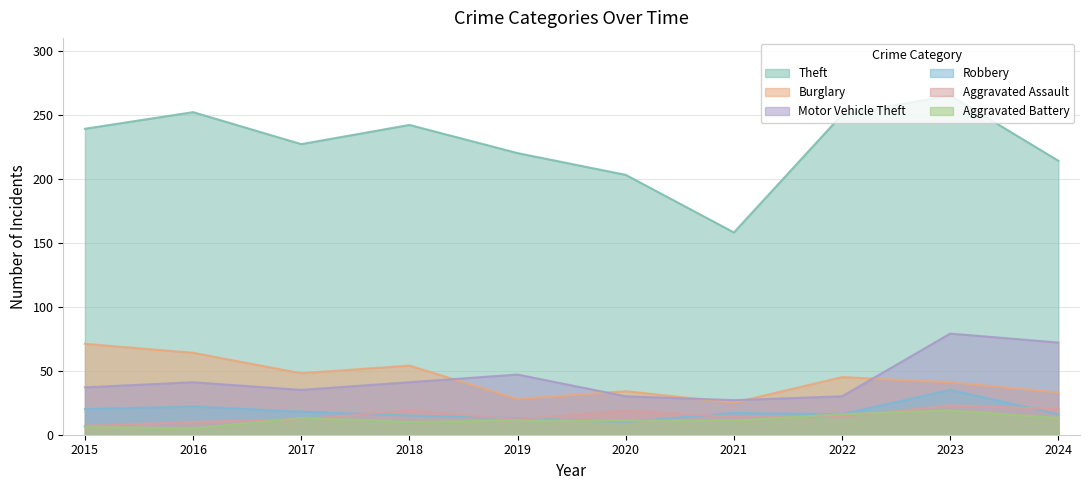

Is the value of Burglary at 2023 greater than the value of Aggravated Battery at 2022?

Yes